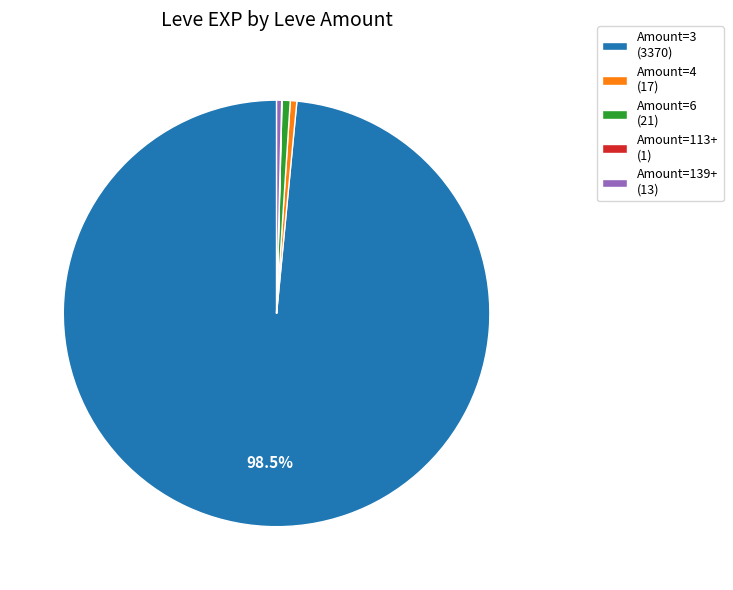

Is there any slice that represents more than half of the pie?

Yes